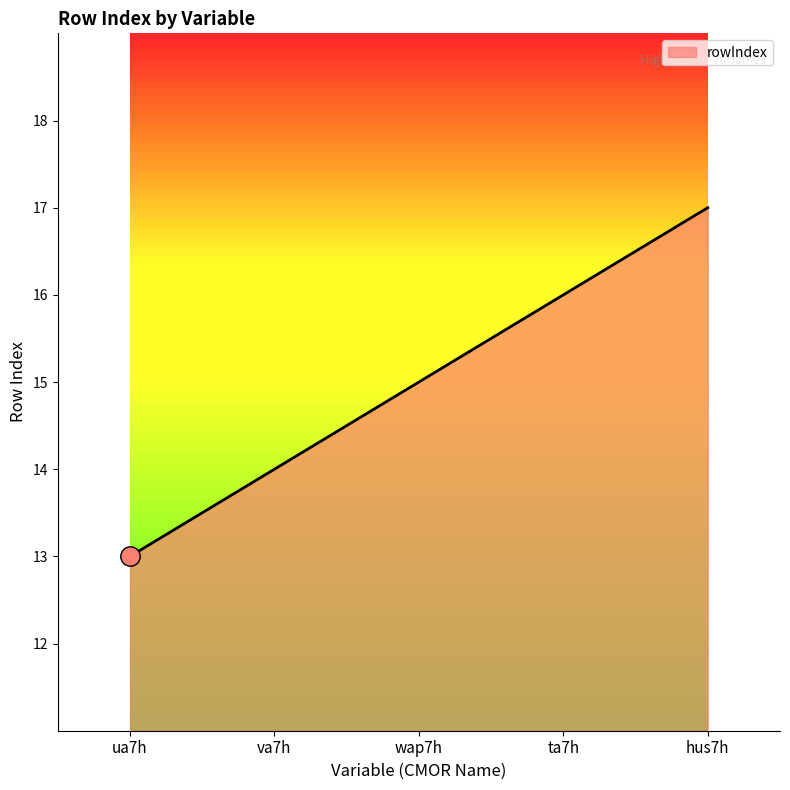

What is the change in value from ua7h to hus7h?

+4